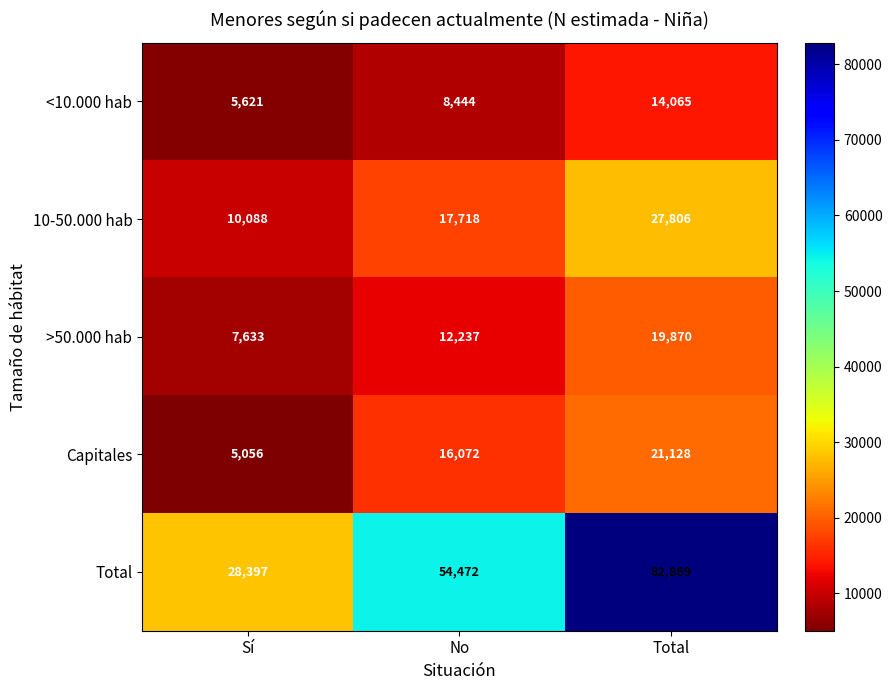

What is the difference between the highest and lowest values at Total?

68804